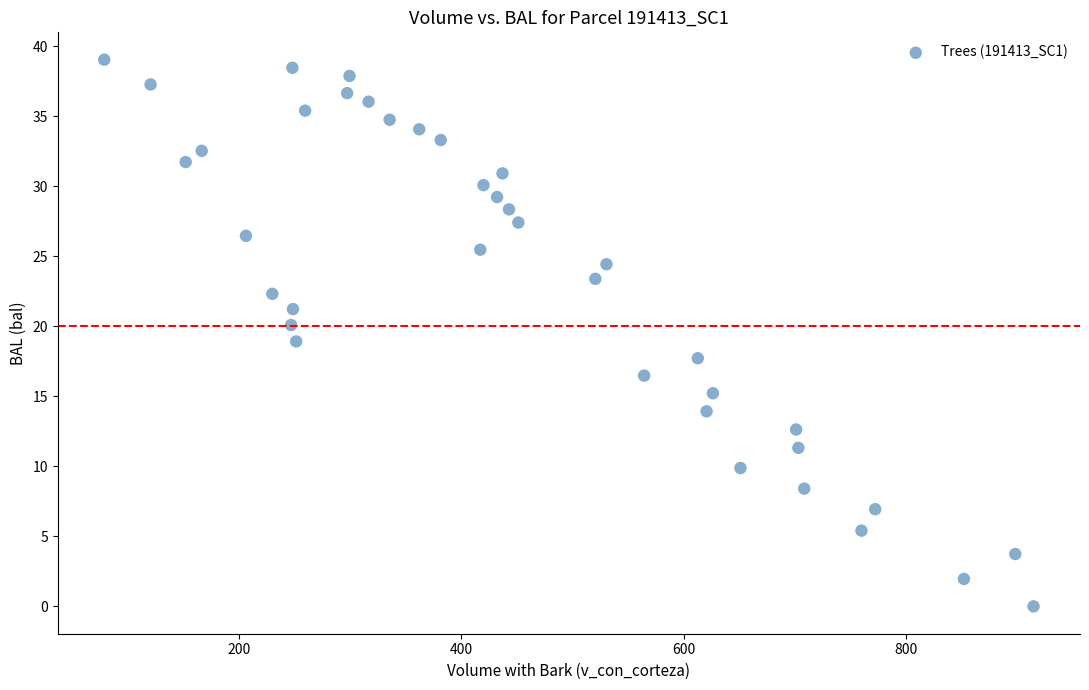

What is the range of Y values (max minus min)?

39.0